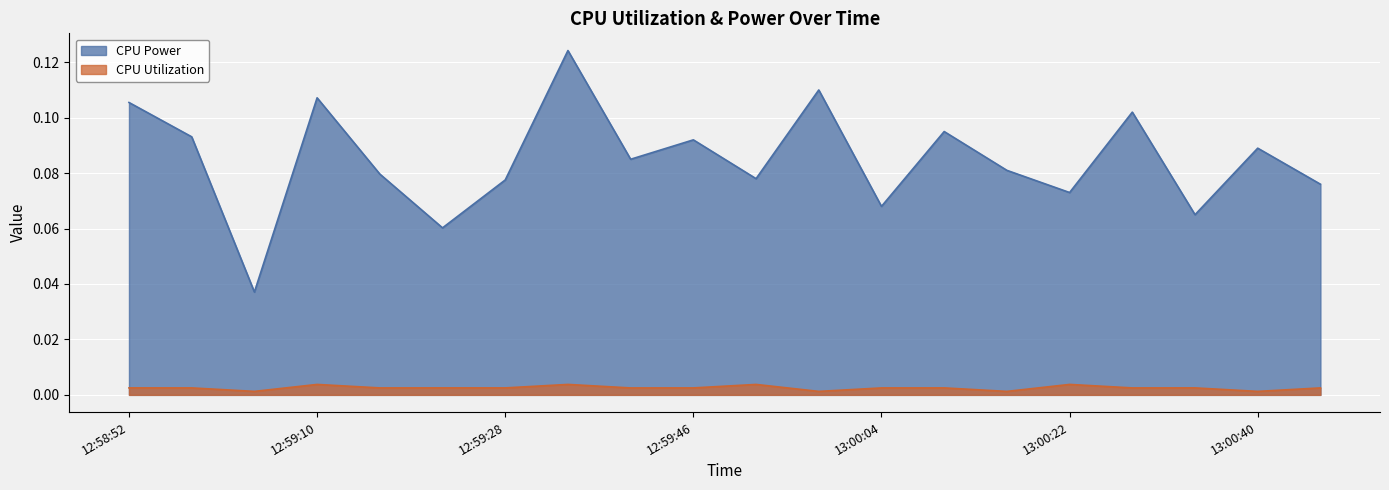

The CPU Utilization series shows 0.0 at 12:59:16. True or false?

True